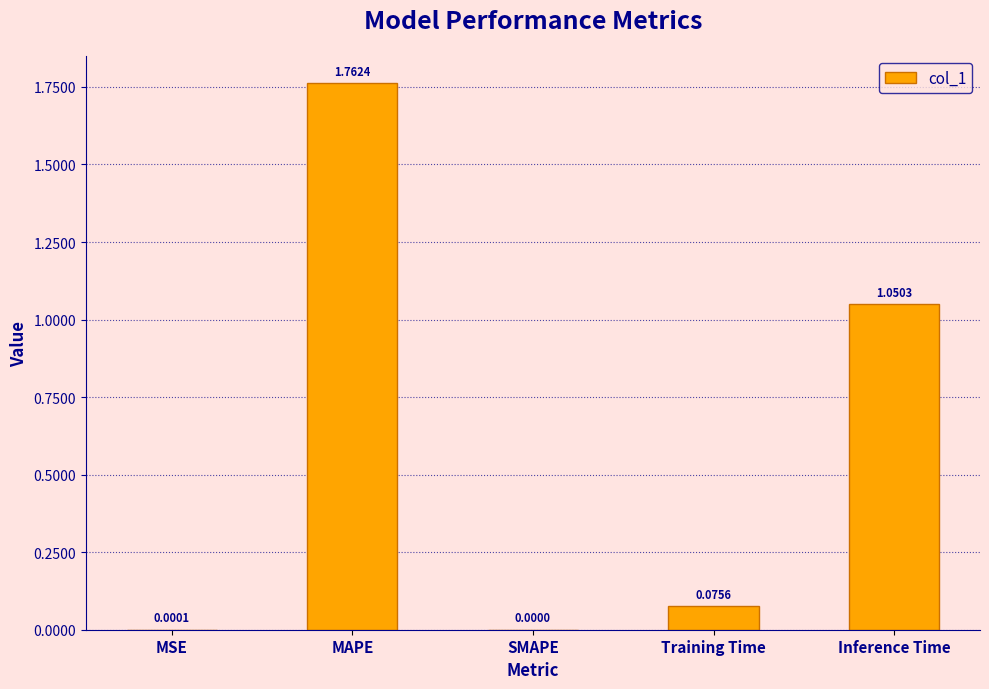

At which label is the value closest to 0?

SMAPE